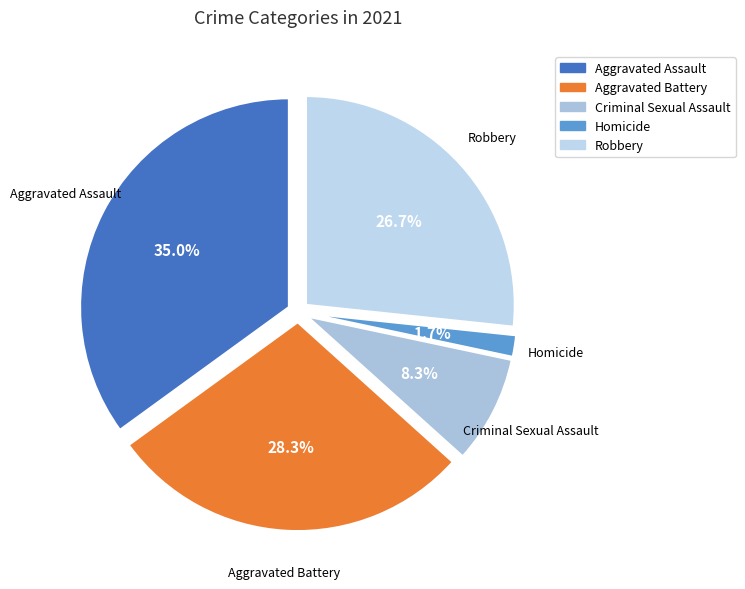

Do Aggravated Battery and Robbery together represent more than half of the pie?

Yes